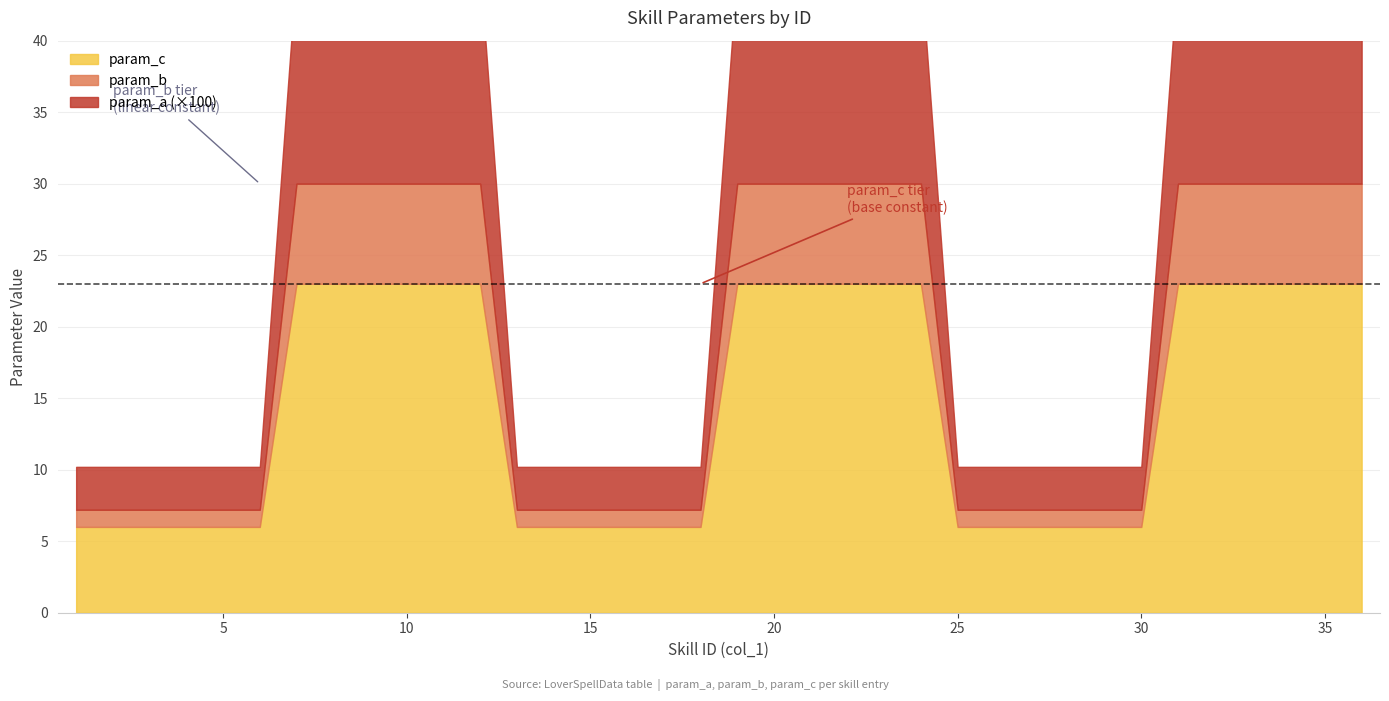

Reading right to left, transcribe all the data shown in this chart.

param_a: 0.1	0.1	0.1	0.1	0.1	0.1	0.0	0.0	0.0	0.0	0.0	0.0	0.1	0.1	0.1	0.1	0.1	0.1	0.0	0.0	0.0	0.0	0.0	0.0	0.1	0.1	0.1	0.1	0.1	0.1	0.0	0.0	0.0	0.0	0.0	0.0
param_b: 7.0	7.0	7.0	7.0	7.0	7.0	1.2	1.2	1.2	1.2	1.2	1.2	7.0	7.0	7.0	7.0	7.0	7.0	1.2	1.2	1.2	1.2	1.2	1.2	7.0	7.0	7.0	7.0	7.0	7.0	1.2	1.2	1.2	1.2	1.2	1.2
param_c: 23.0	23.0	23.0	23.0	23.0	23.0	6.0	6.0	6.0	6.0	6.0	6.0	23.0	23.0	23.0	23.0	23.0	23.0	6.0	6.0	6.0	6.0	6.0	6.0	23.0	23.0	23.0	23.0	23.0	23.0	6.0	6.0	6.0	6.0	6.0	6.0